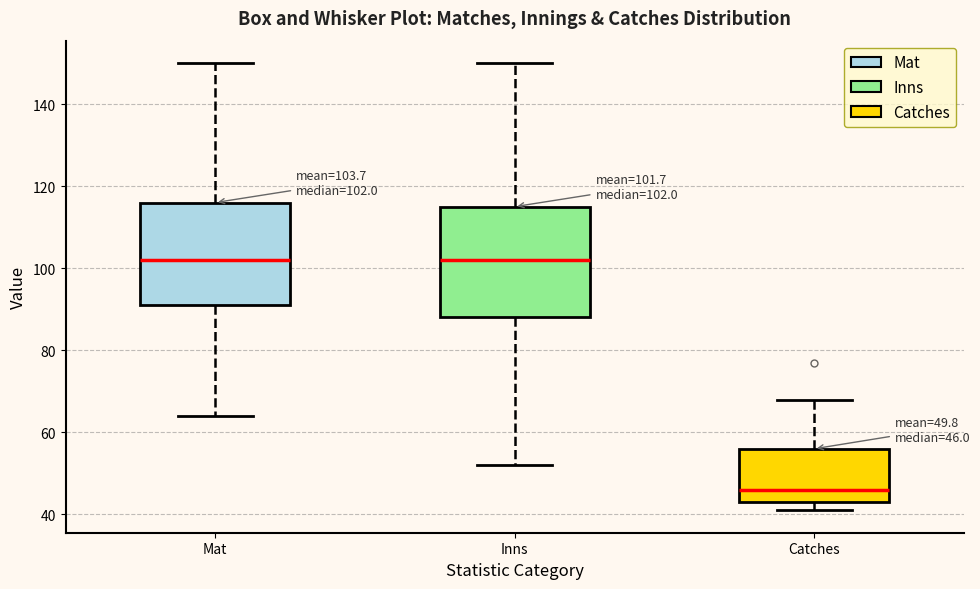

Comparing the boxes themselves (not the whiskers), which one is the tallest?

Inns